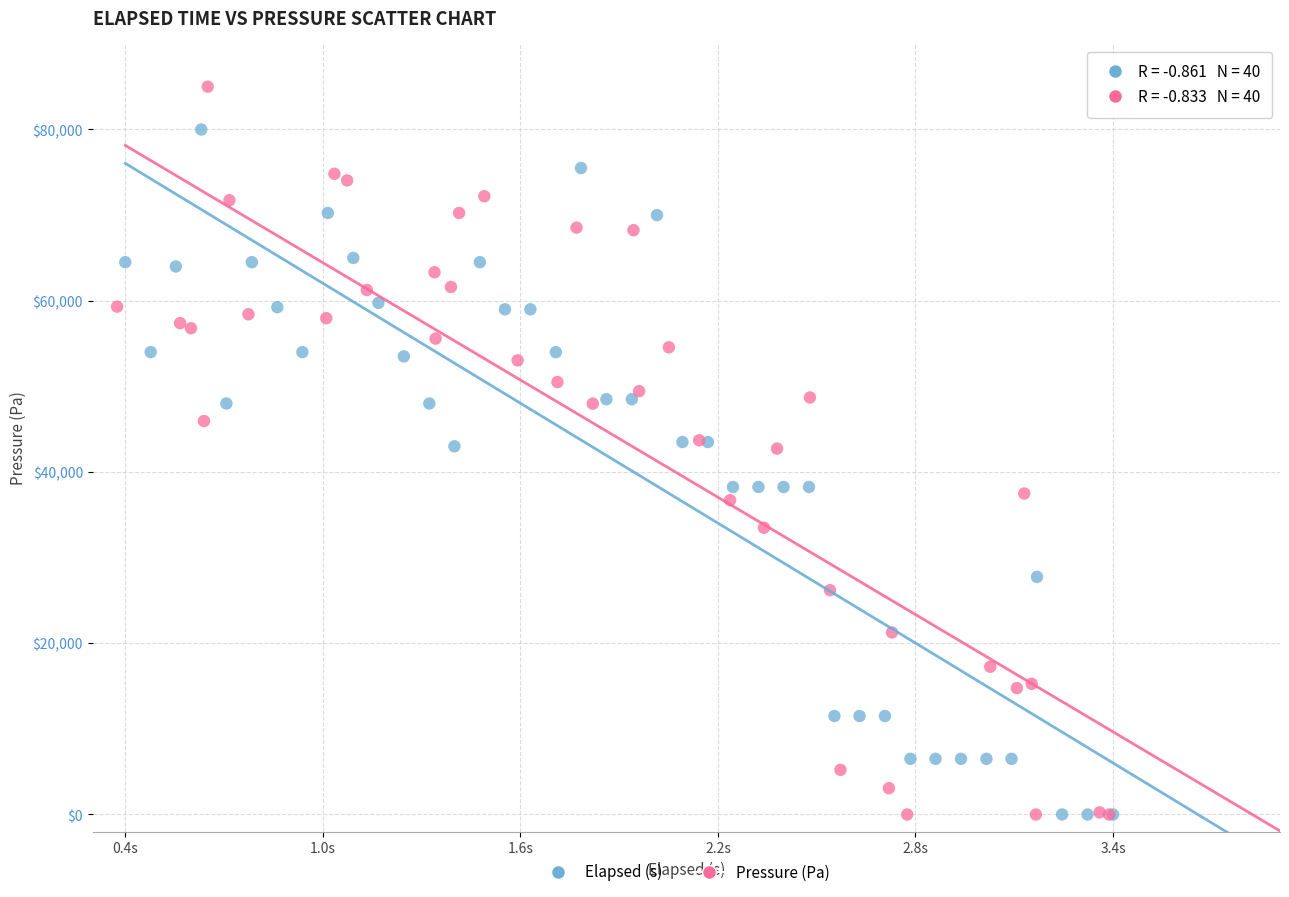

Which series contains the highest Y value?

Pressure (Pa)